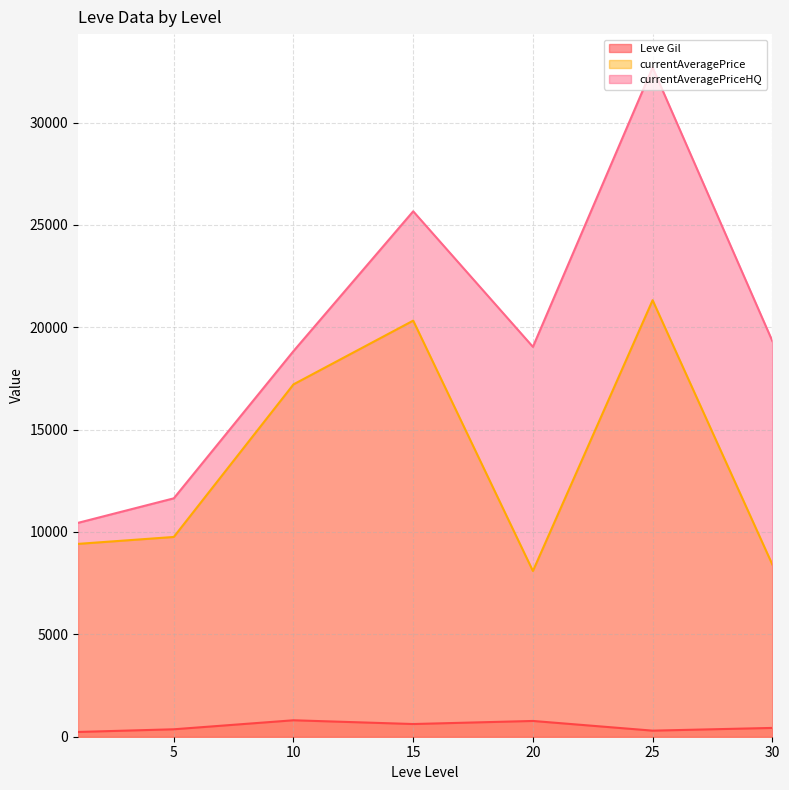

Which series changed the most between 1 and 20?

currentAveragePriceHQ